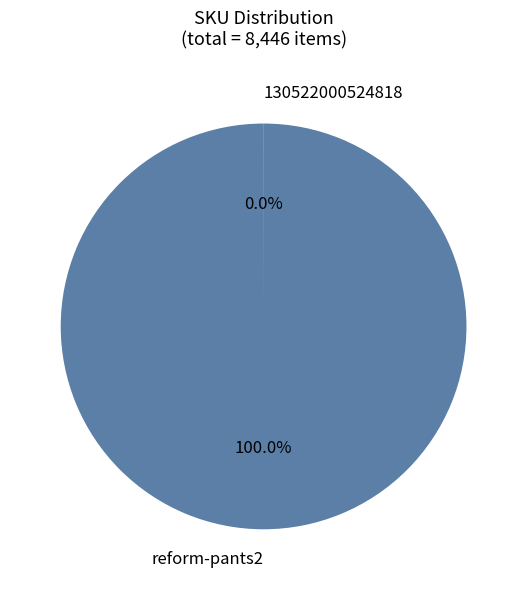

To the nearest percent, what is the difference between the largest and smallest slice percentages?

100%